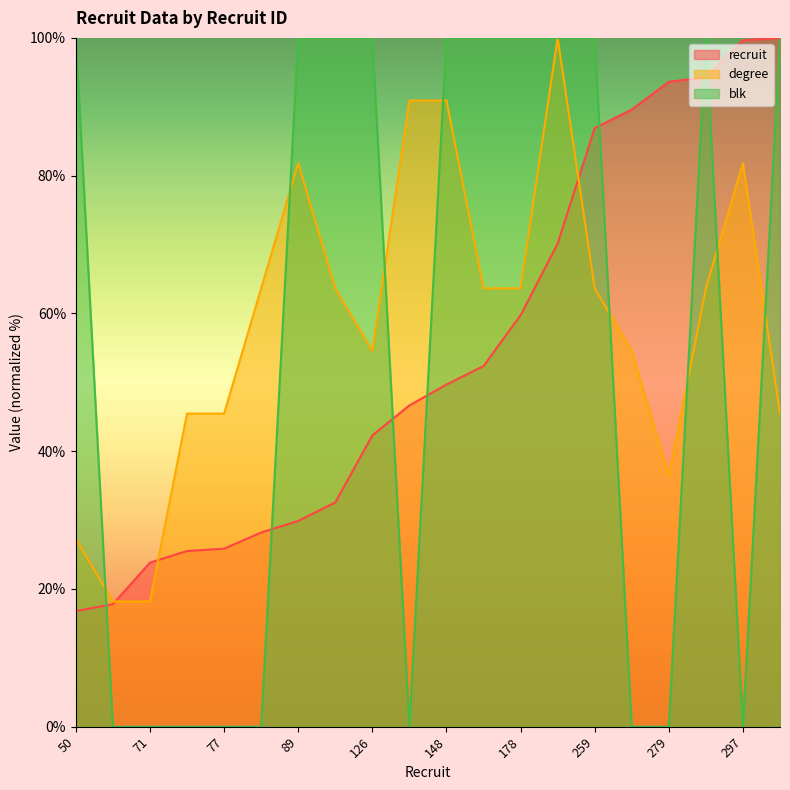

Which series has the largest total across all categories?

degree